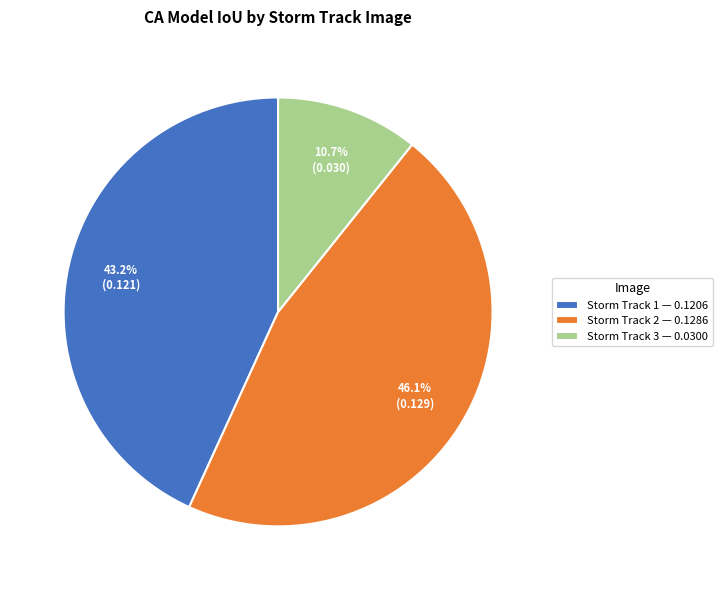

Does Storm Track 2 — 0.1286 account for over 50% of the chart?

No